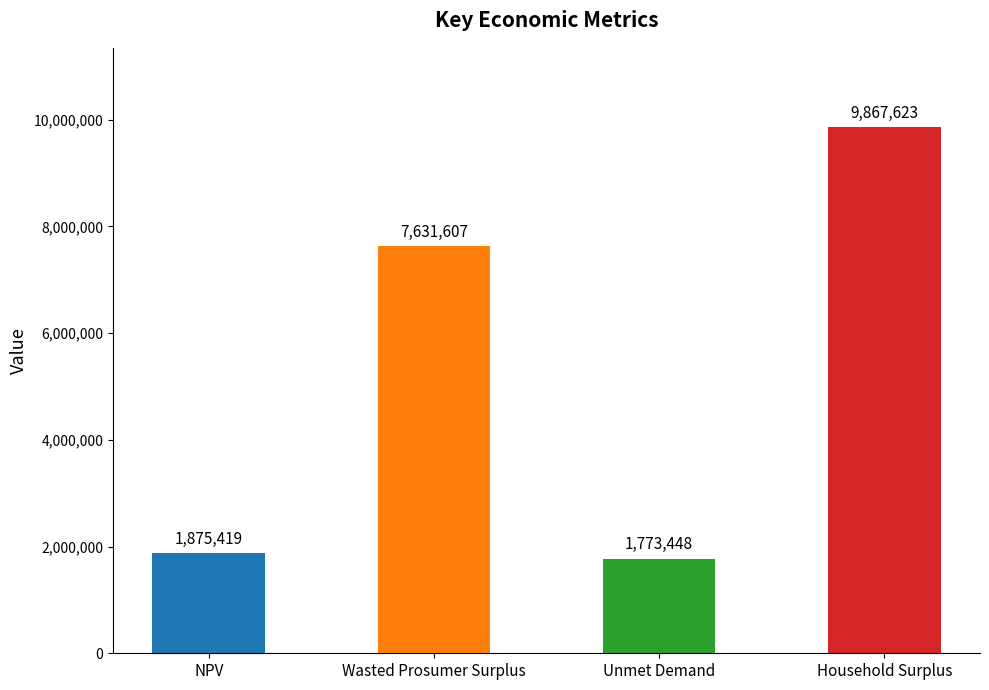

What is the ratio of the value at Unmet Demand to the value at Household Surplus?

0.2